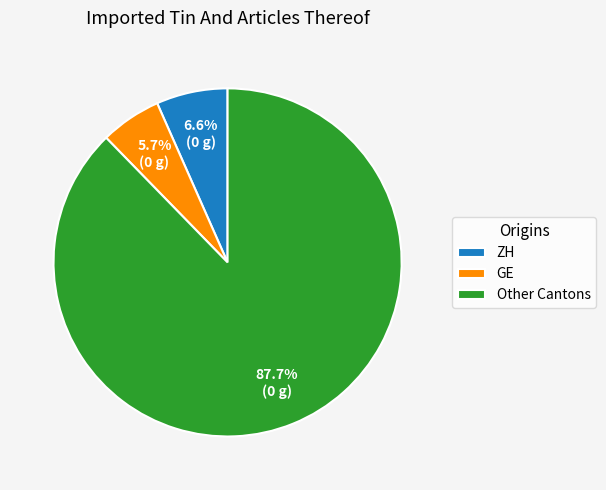

To the nearest percent, what is the average slice percentage?

33%